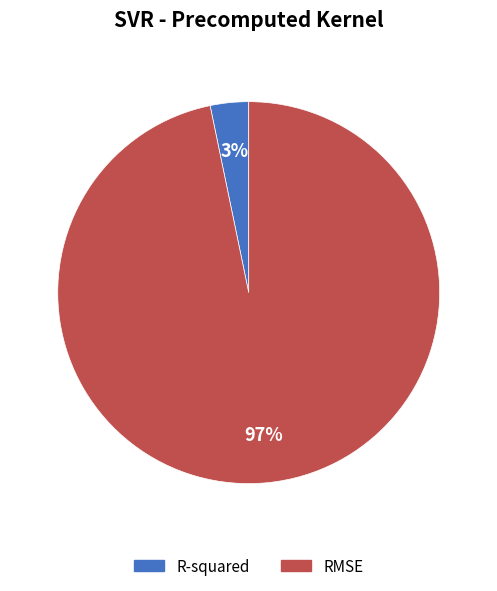

Is there any slice that represents more than half of the pie?

Yes